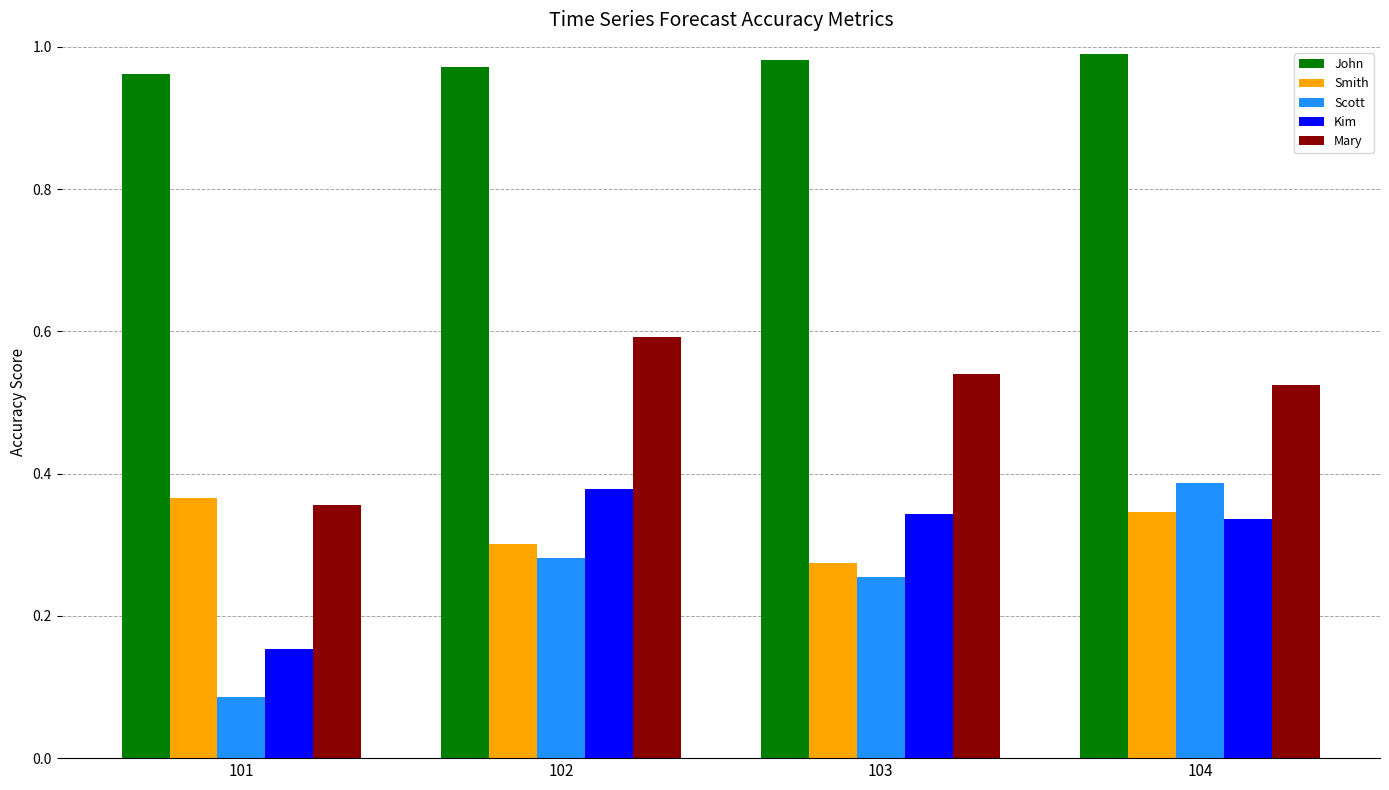

Does the chart contain any negative values?

No